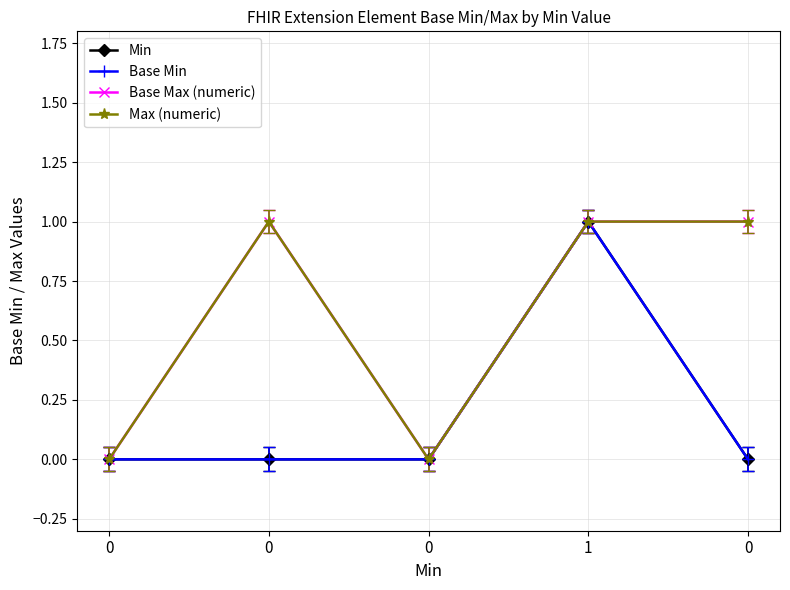

Is this an area chart (filled region under the line)?

No